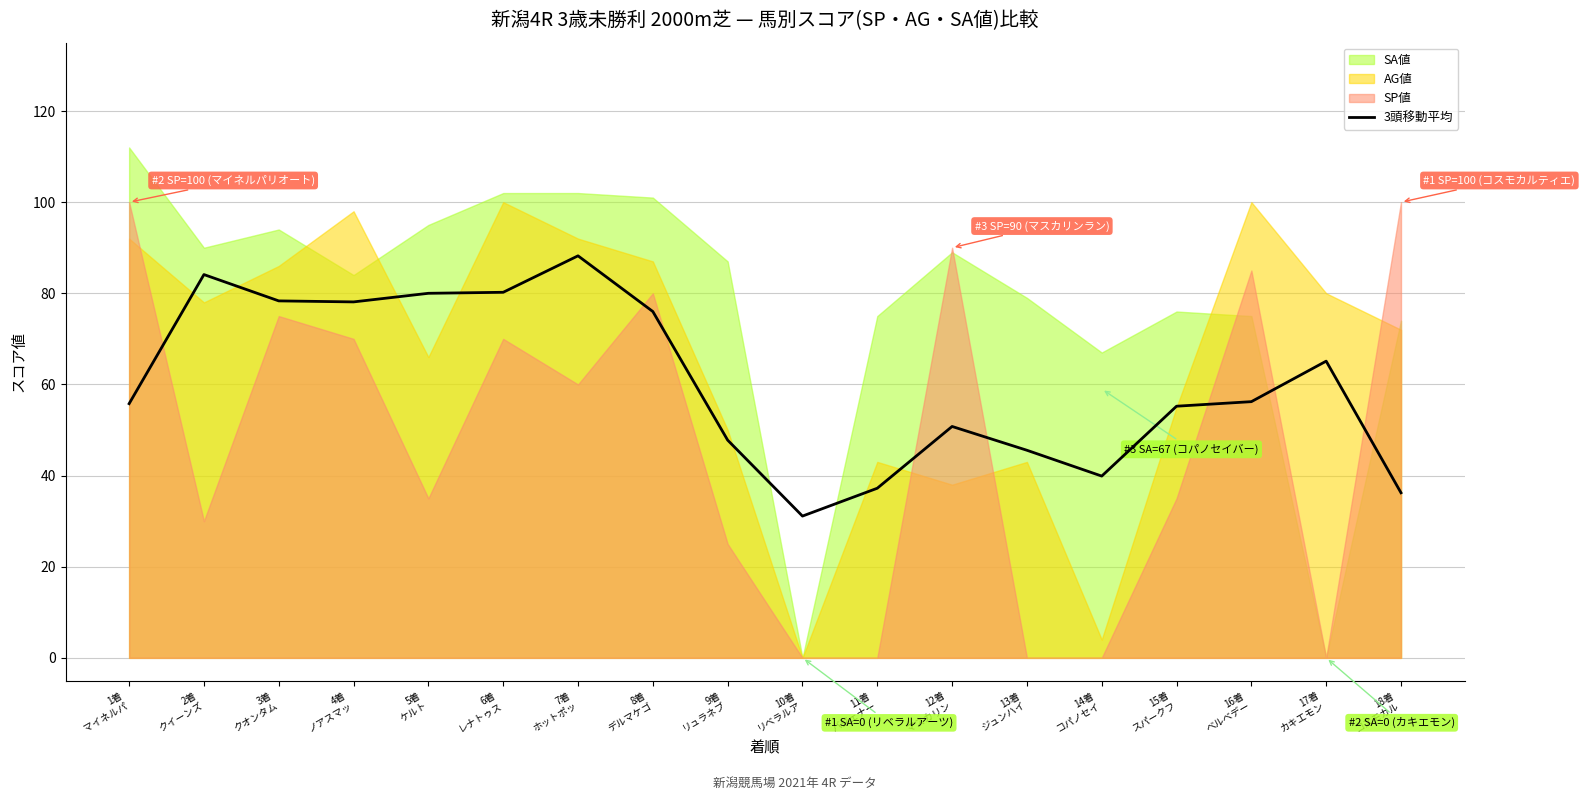

How many interior local peaks (higher than both neighbors) does the data have?

4